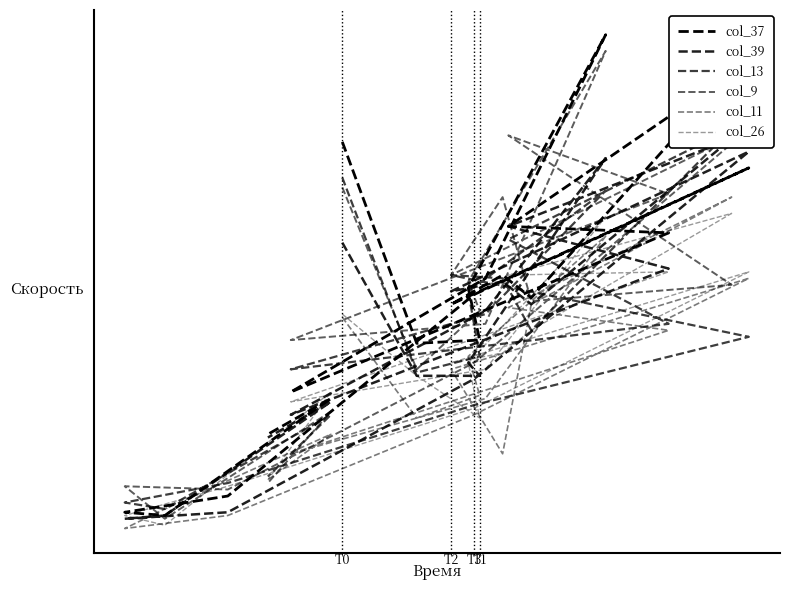

True or false: col_26 has a value of 32 at 6.

False